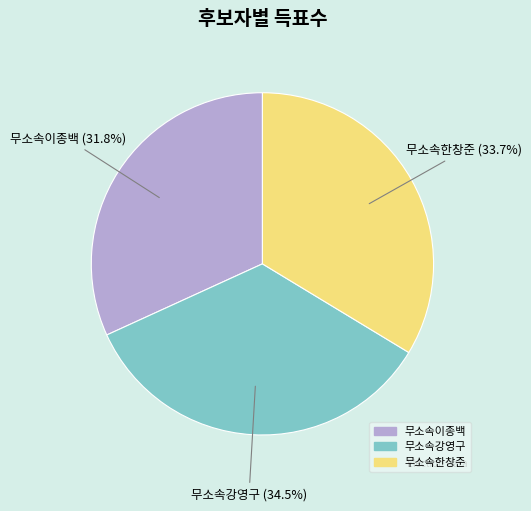

How much of the chart is everything except 무소속강영구?

65.5%